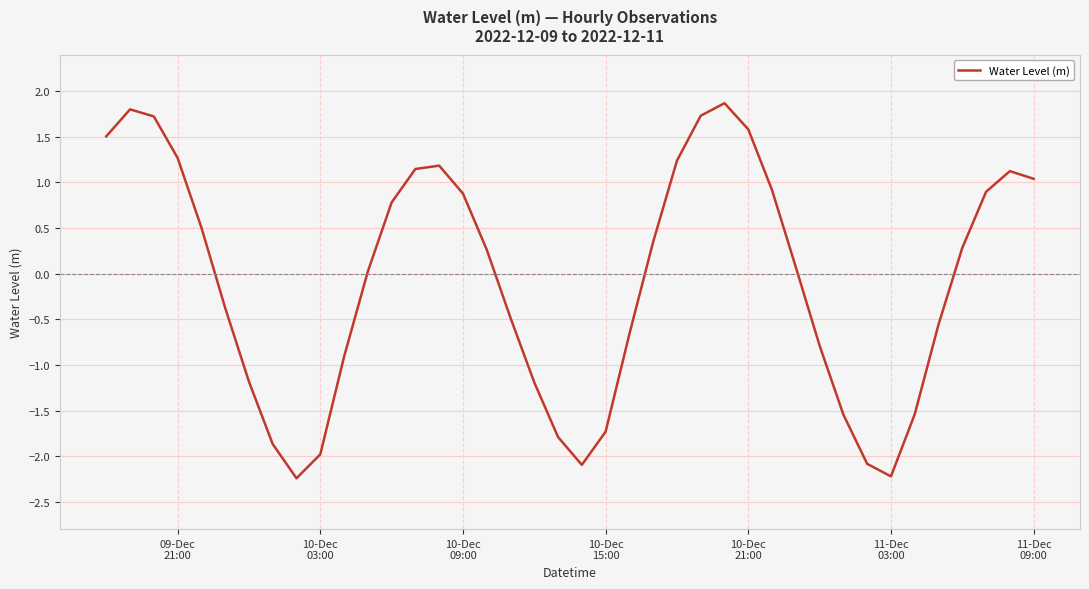

What is the sum of all values?

-3.1